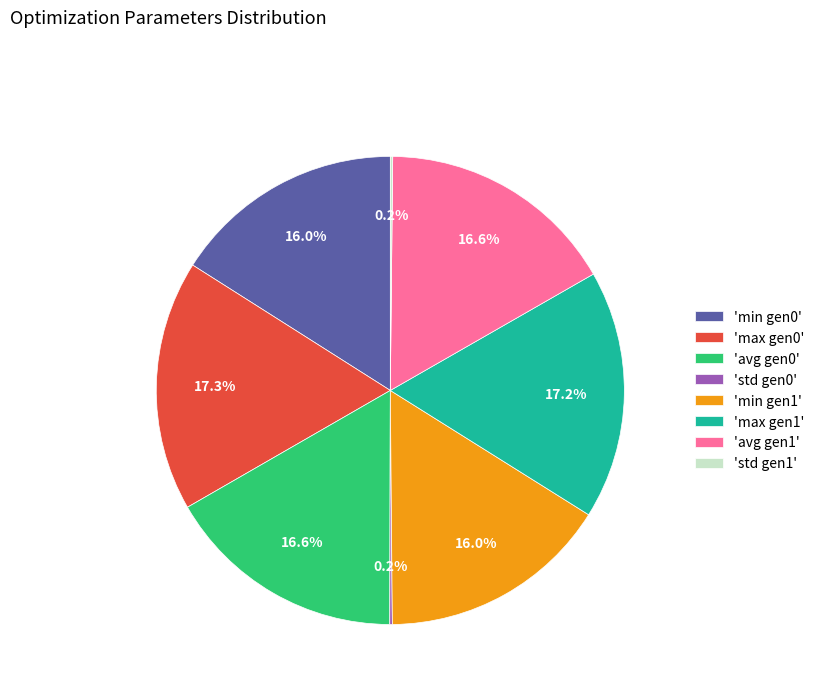

Is the sum of 'avg gen1' and 'avg gen0' greater than half?

No